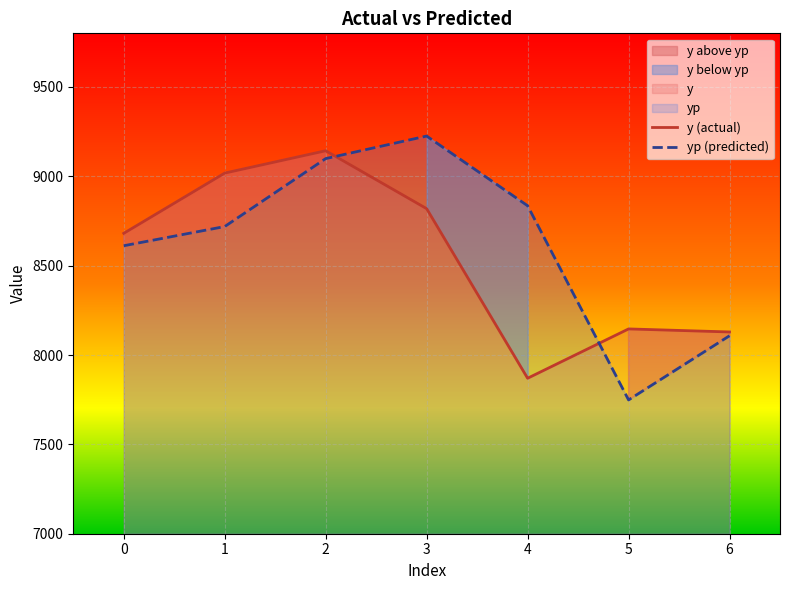

How many distinct data groups are displayed?

2